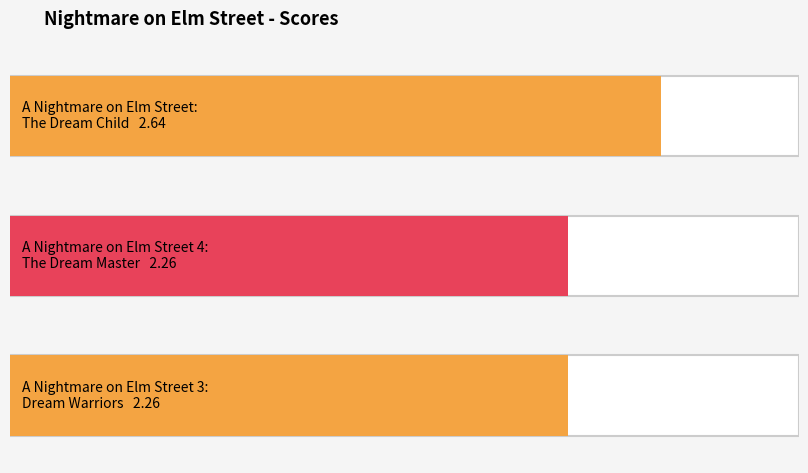

What is the sum of all values?

7.2